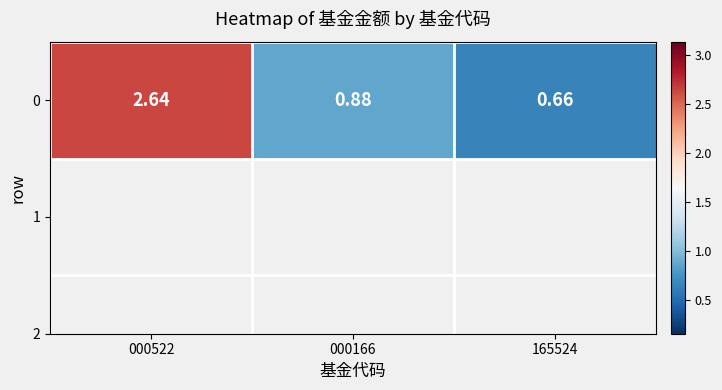

What is the sum of all values?

4.2